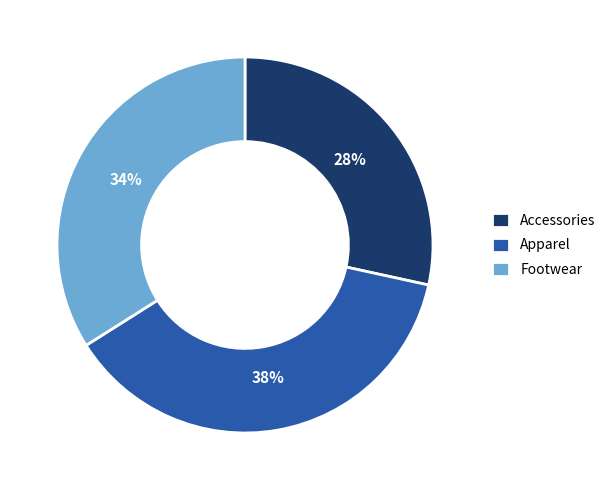

To the nearest percent, what portion does Accessories represent?

28%